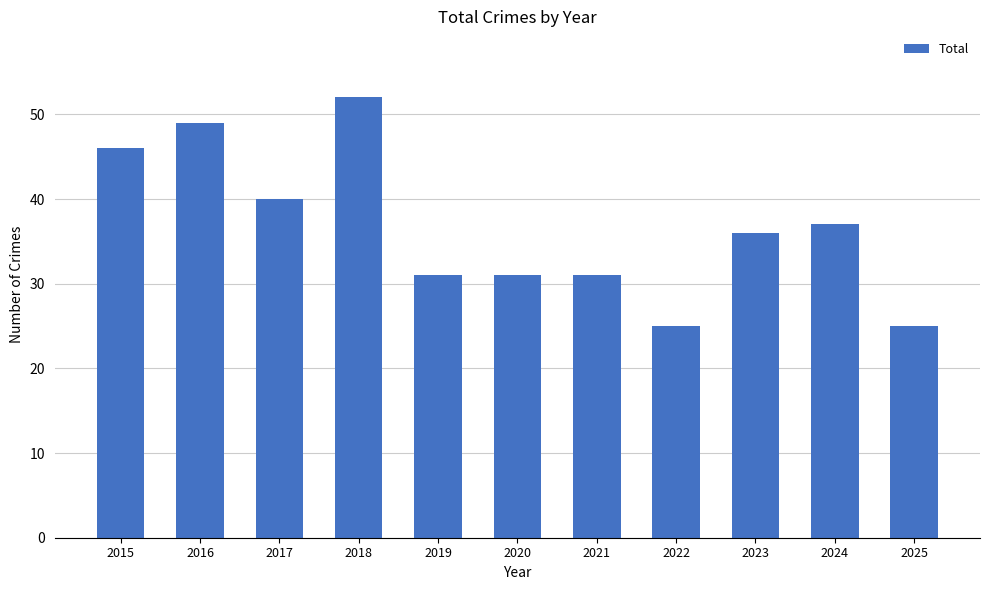

Between 2016 and 2021, which is larger?

2016